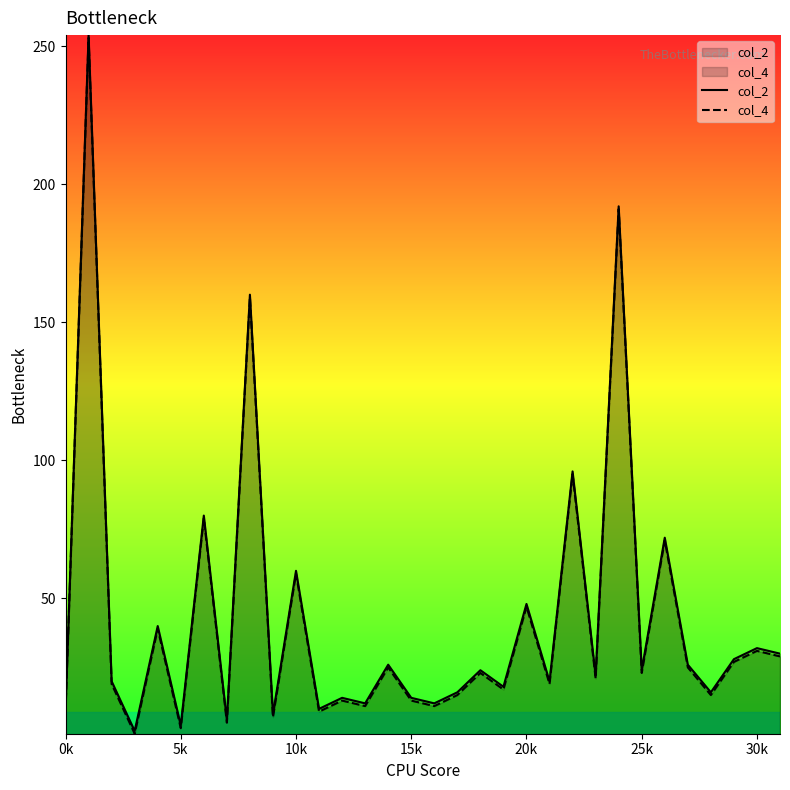

Which series has the largest total across all categories?

col_2